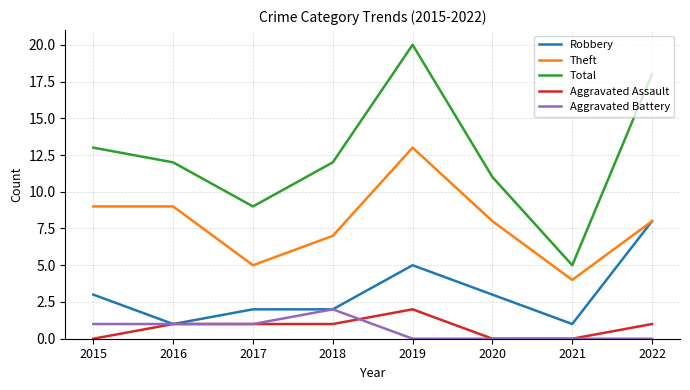

What is the difference between the maximum and minimum values in the Aggravated Assault series?

2